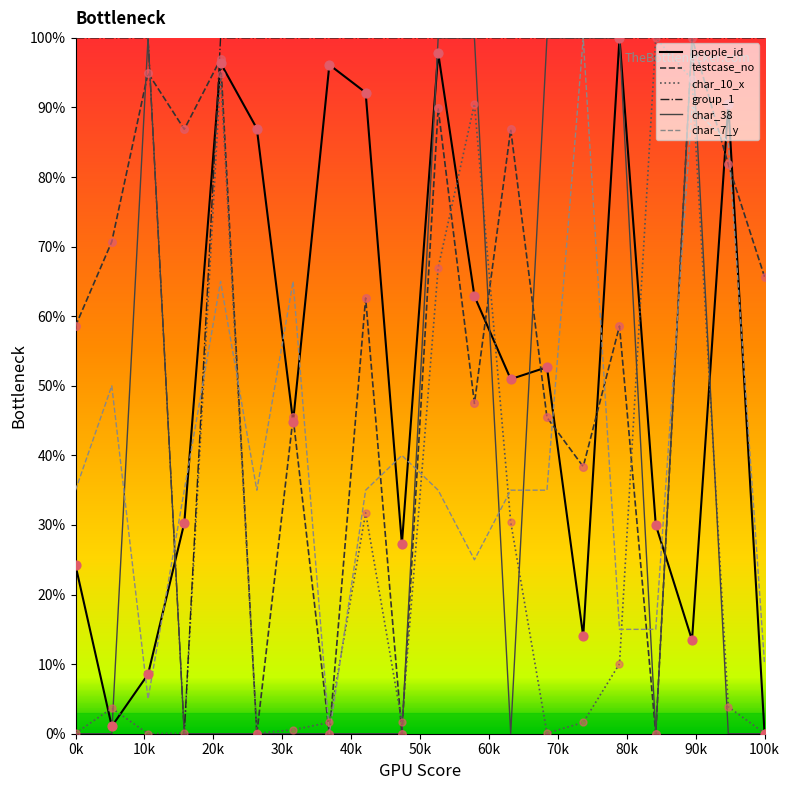

After their last crossing, which series has the higher values: people_id or char_7_y?

char_7_y